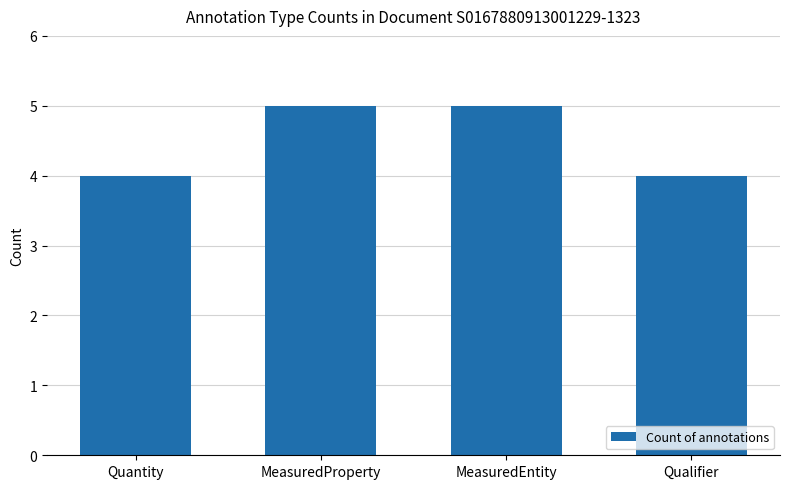

Approximately how many times larger is the value at Quantity compared to MeasuredProperty?

0.8